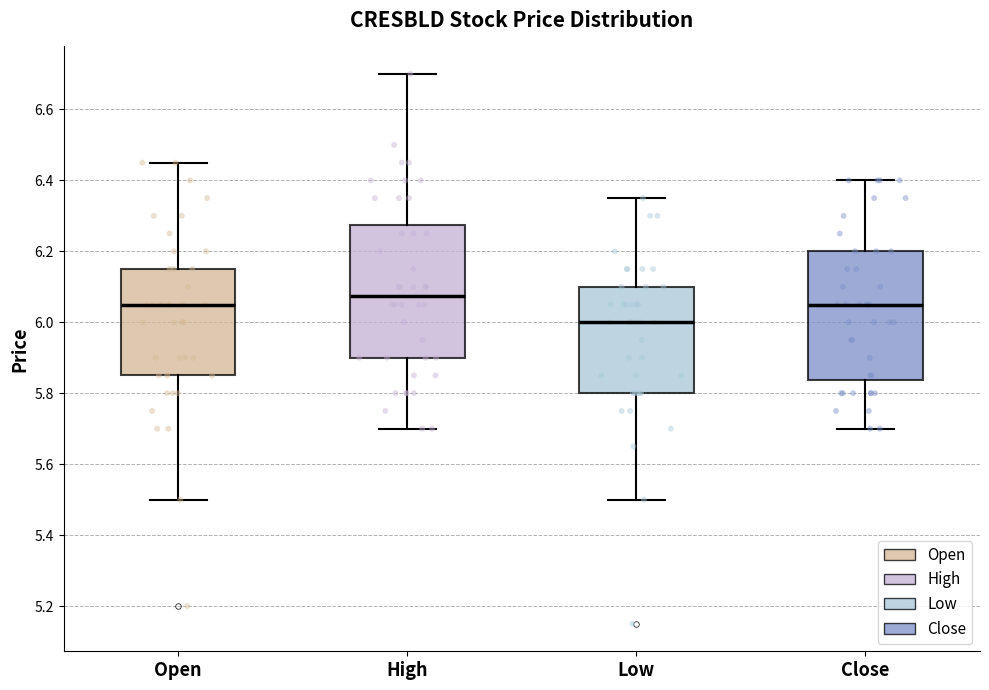

Which box's median line is the lowest?

Low